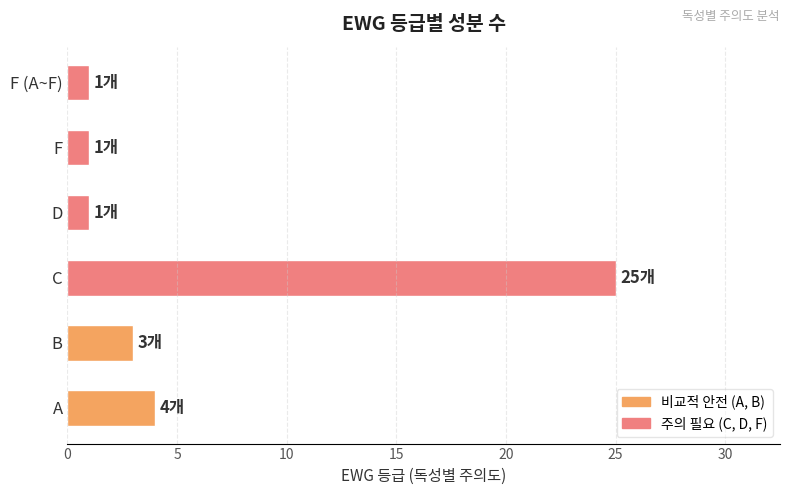

What is the change in value from A to B?

-1